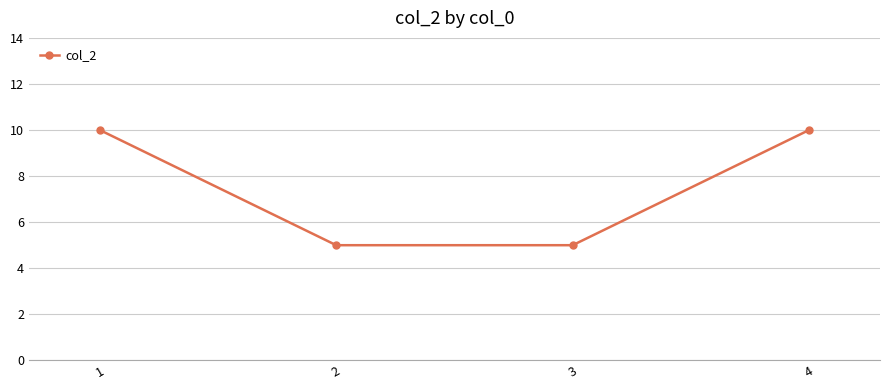

What is the sum of the values at 3 and 1?

15